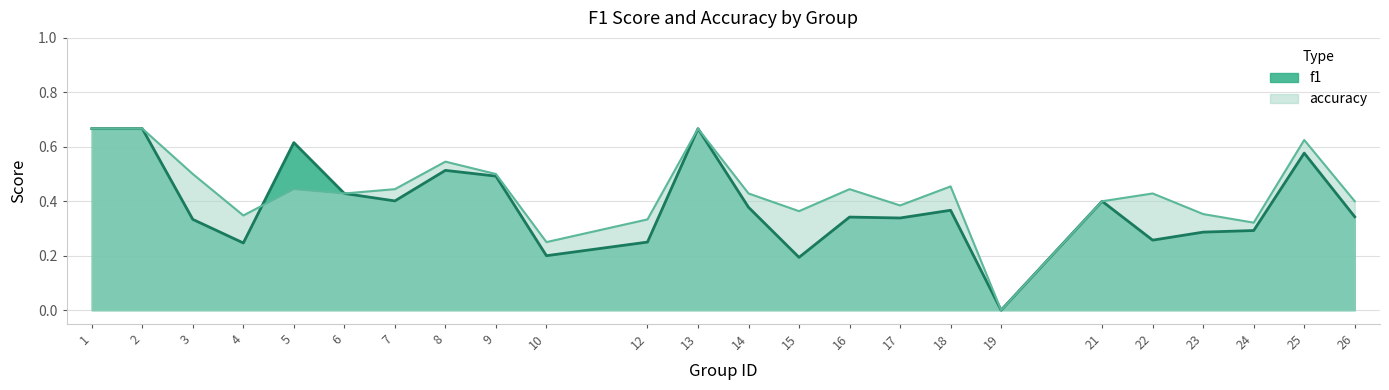

What is the sum of all accuracy values?

10.4